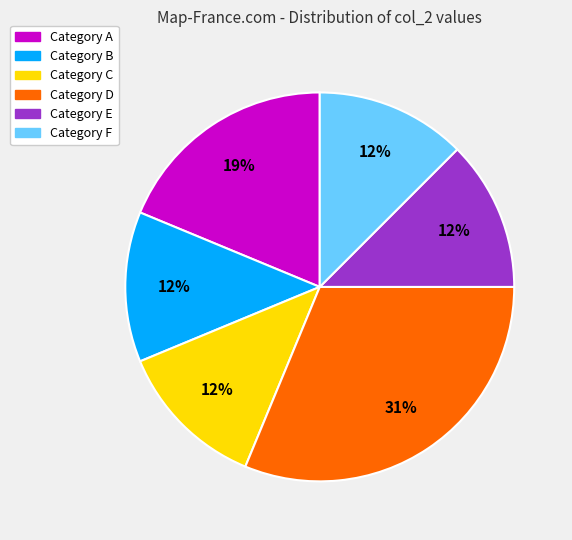

To the nearest percent, what is the average slice percentage?

17%